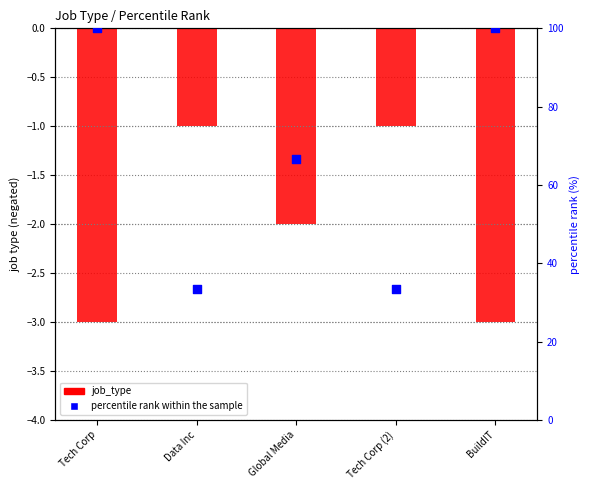

At how many categories does at least one series exceed 62?

3